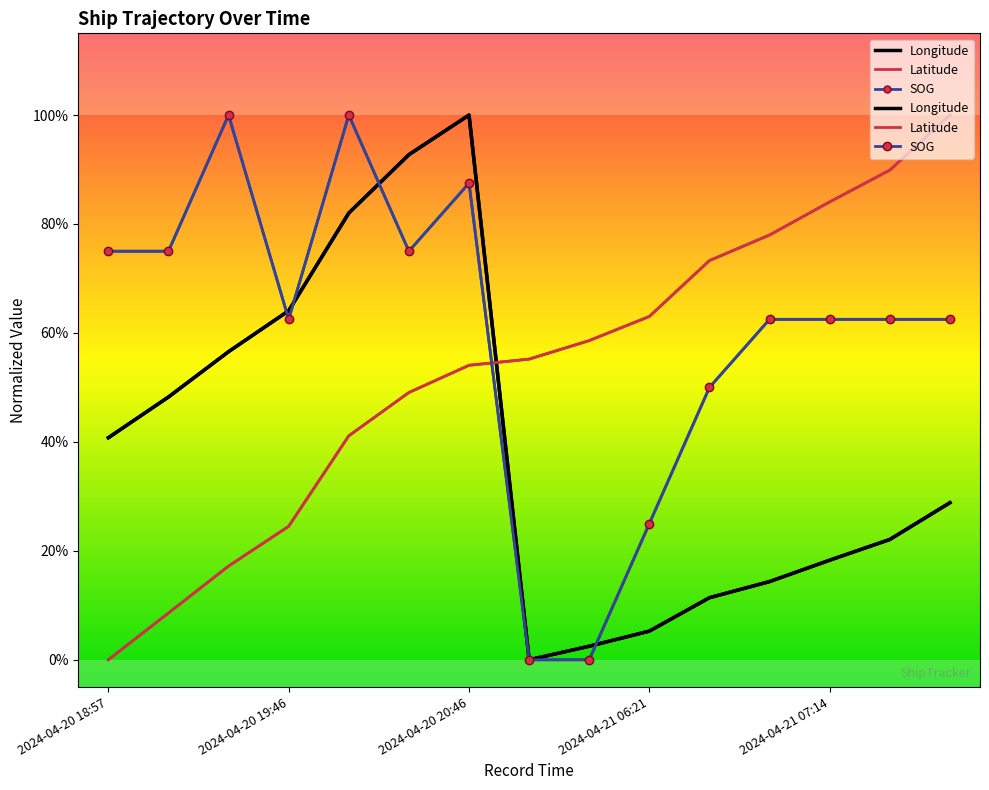

Is the value of Latitude at 2024-04-20 20:34 greater than the value of Longitude at 2024-04-21 07:14?

Yes